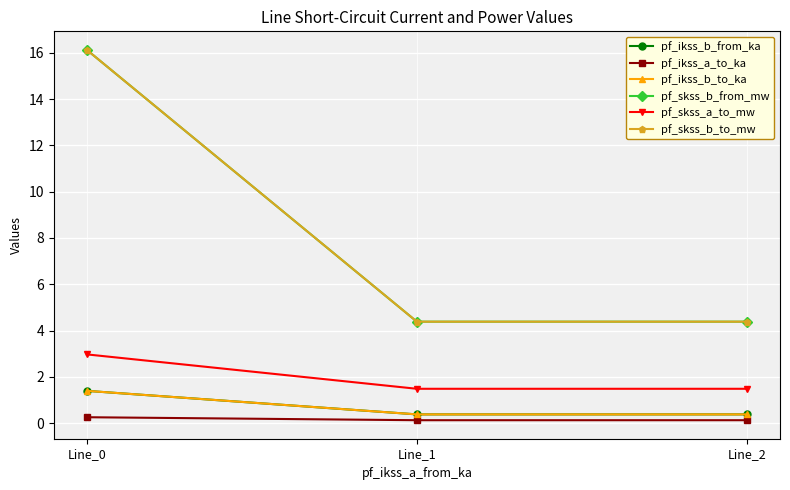

At which category is the sum across all series the highest?

Line_0